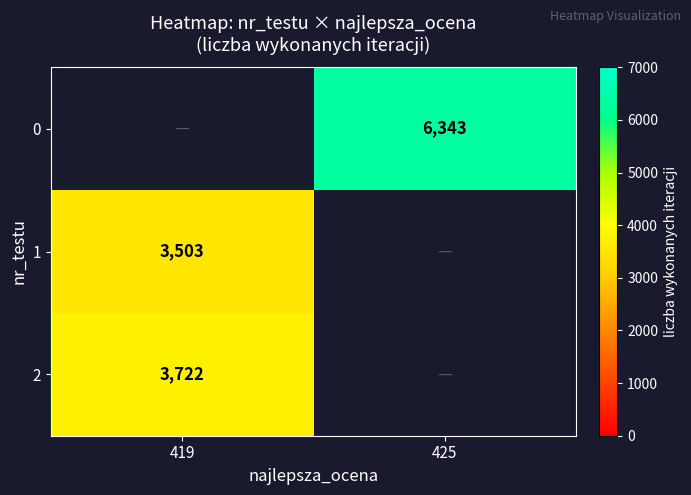

At which category is the sum across all series the highest?

419